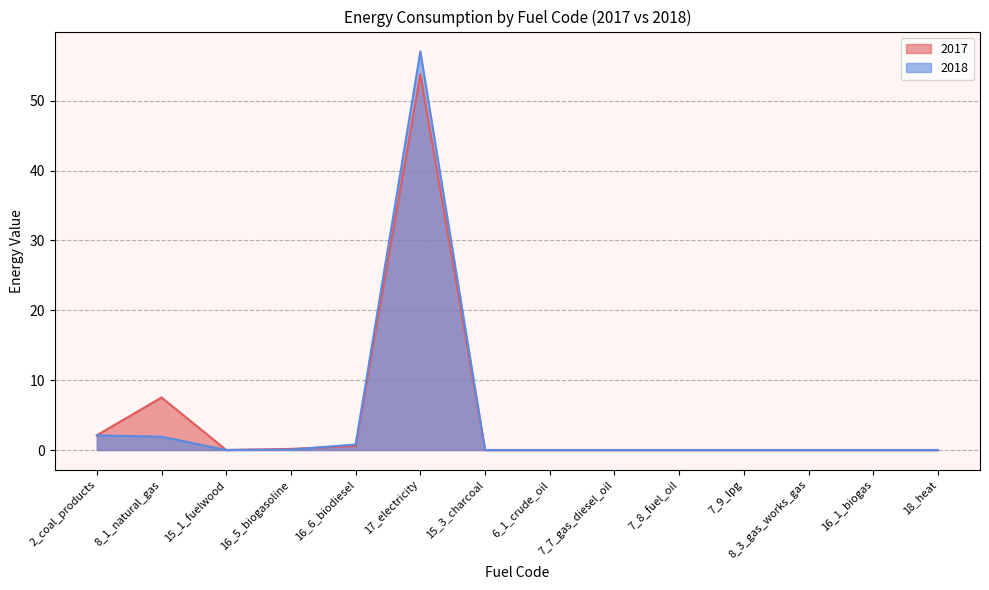

How many lines are shown in the chart?

2